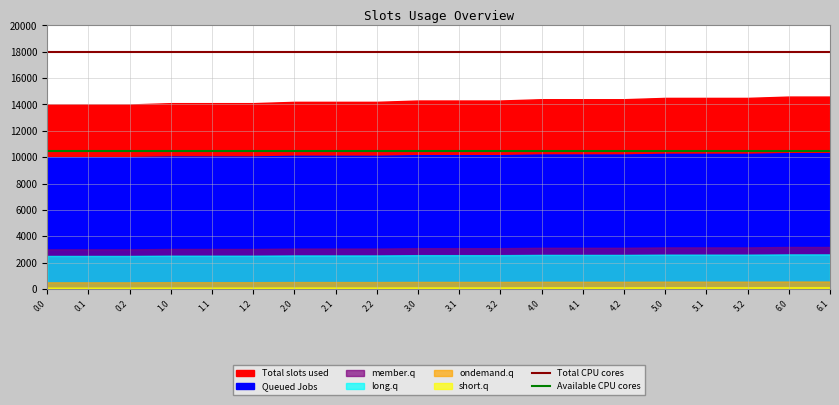

Which series changed the most between 0.0 and 0.1?

Total CPU cores